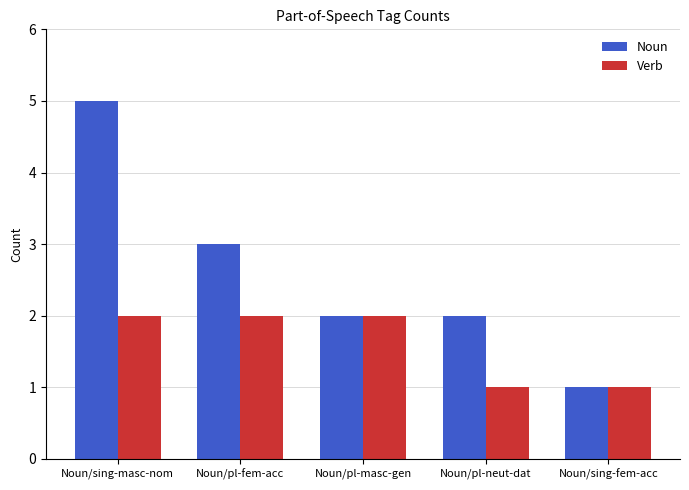

What is the total value across all series at Noun/sing-masc-nom?

7